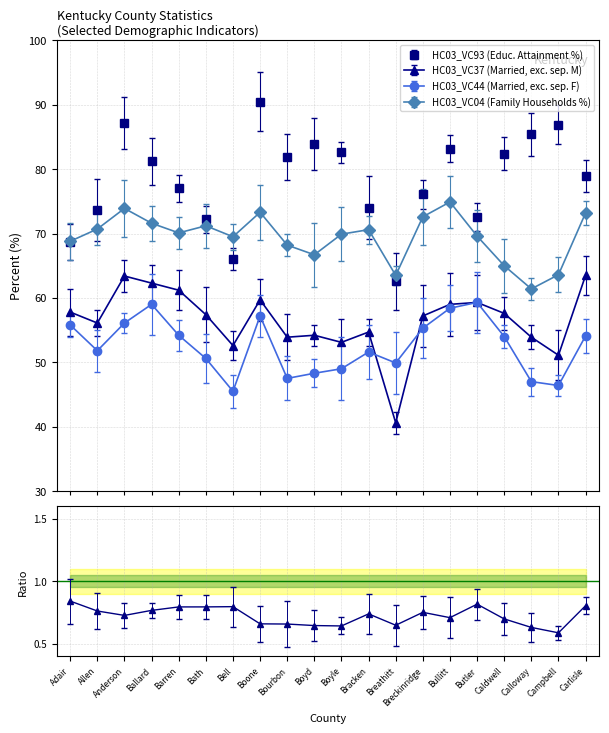

What is the label of the 3rd point from the right?

Calloway